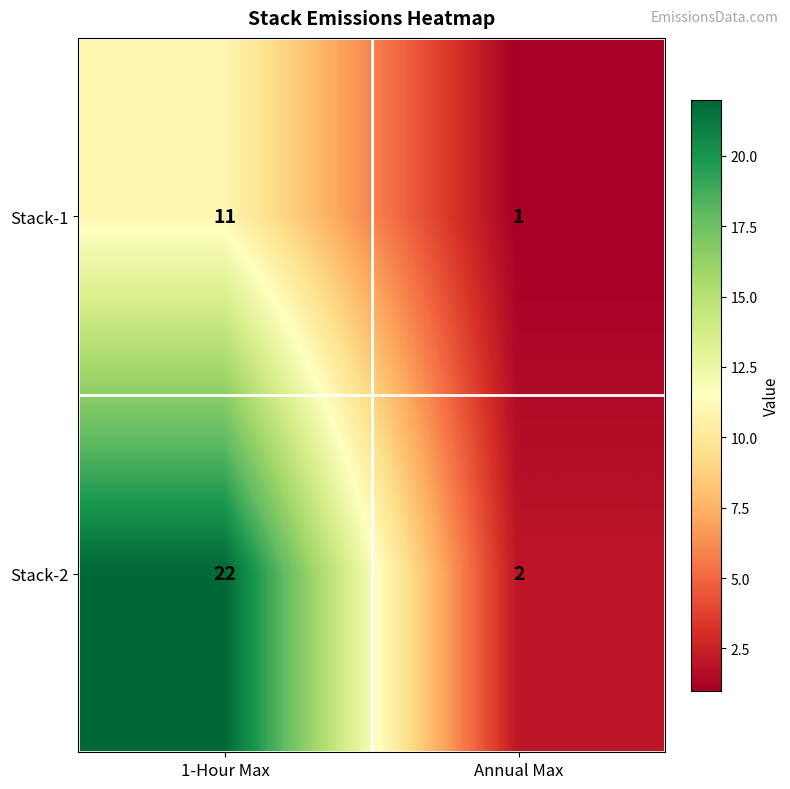

Count the number of categories in the chart.

2